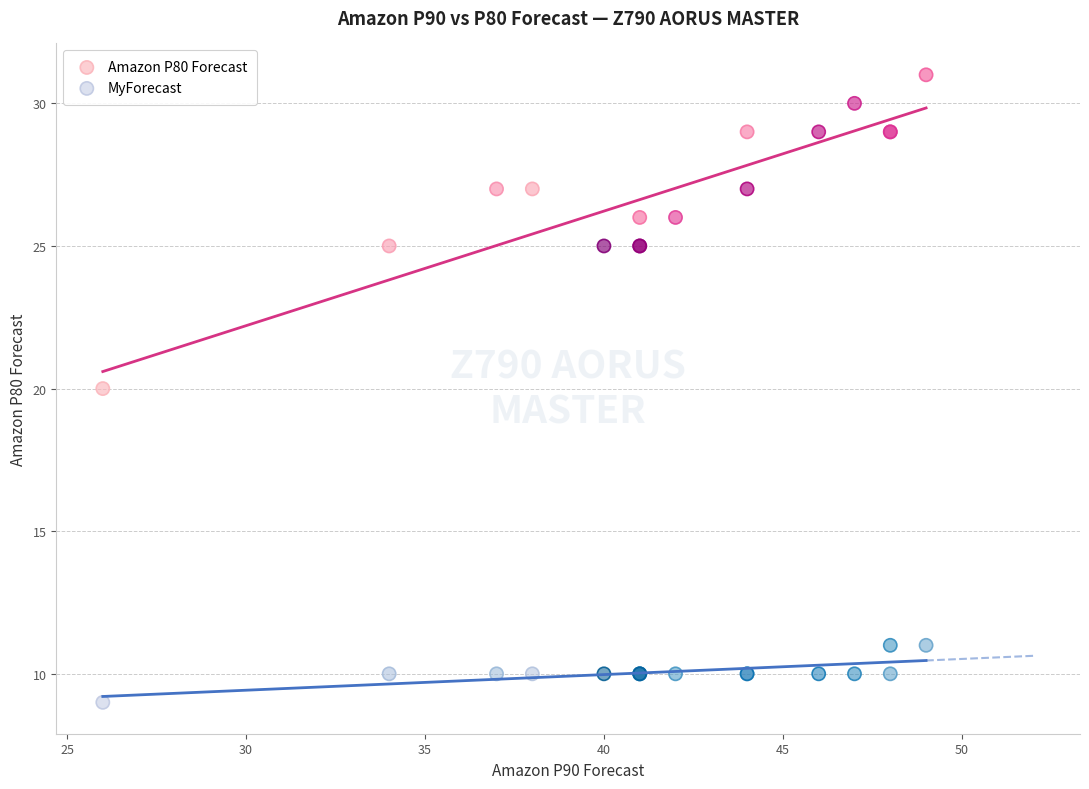

Which series contains the highest Y value?

Amazon P80 Forecast